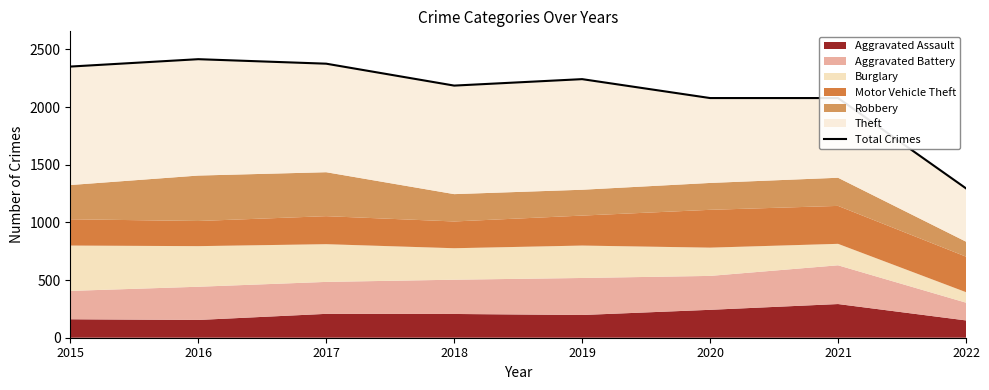

Reading left to right, what are all the values shown in this chart?

2351	2415	2376	2186	2242	2078	2078	1295